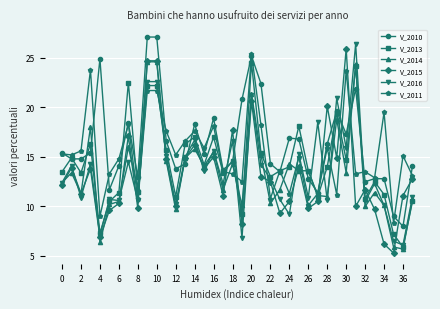

What is the maximum value shown in the chart?

27.1